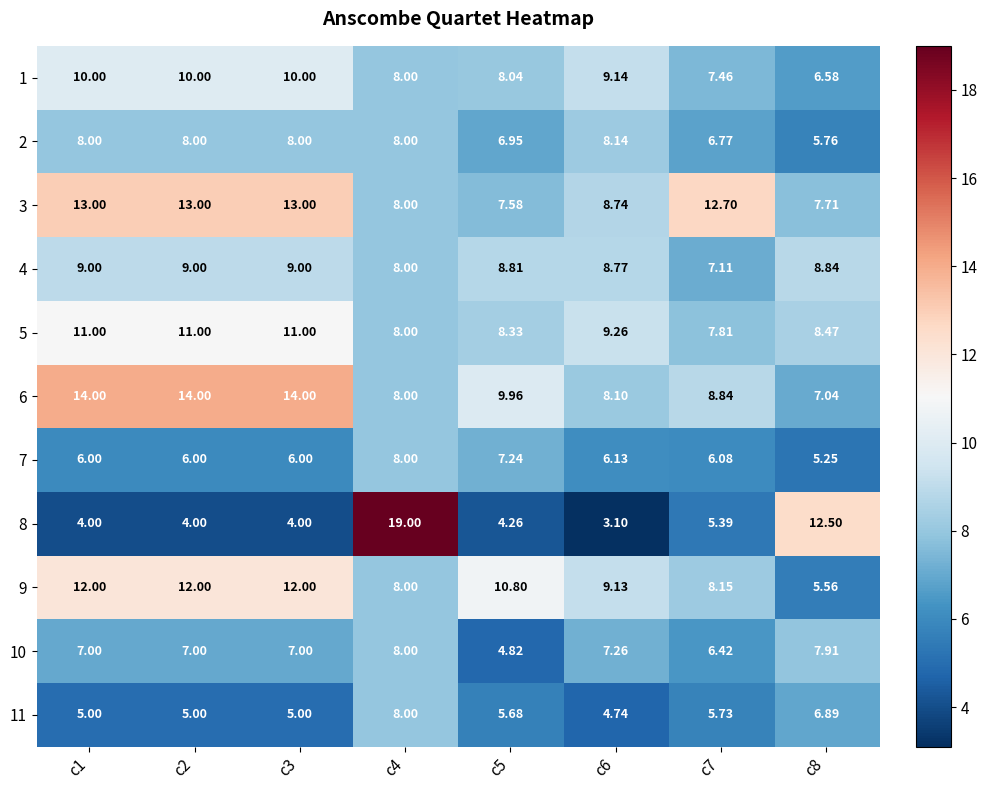

What is the smallest value displayed?

3.1